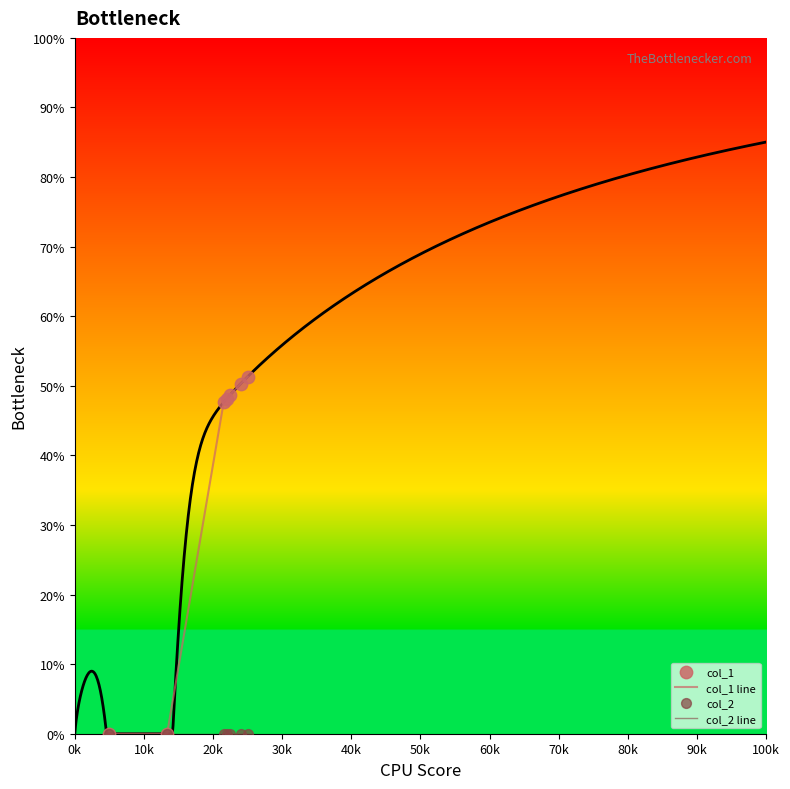

What is the total value across all series at 40k?

97.4